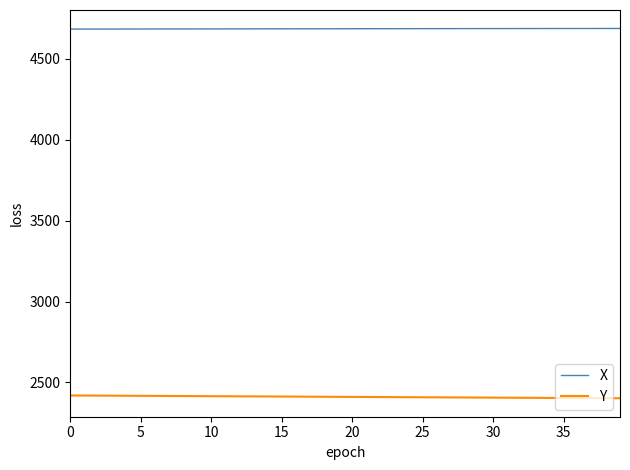

What is the minimum value shown in the chart?

2402.7